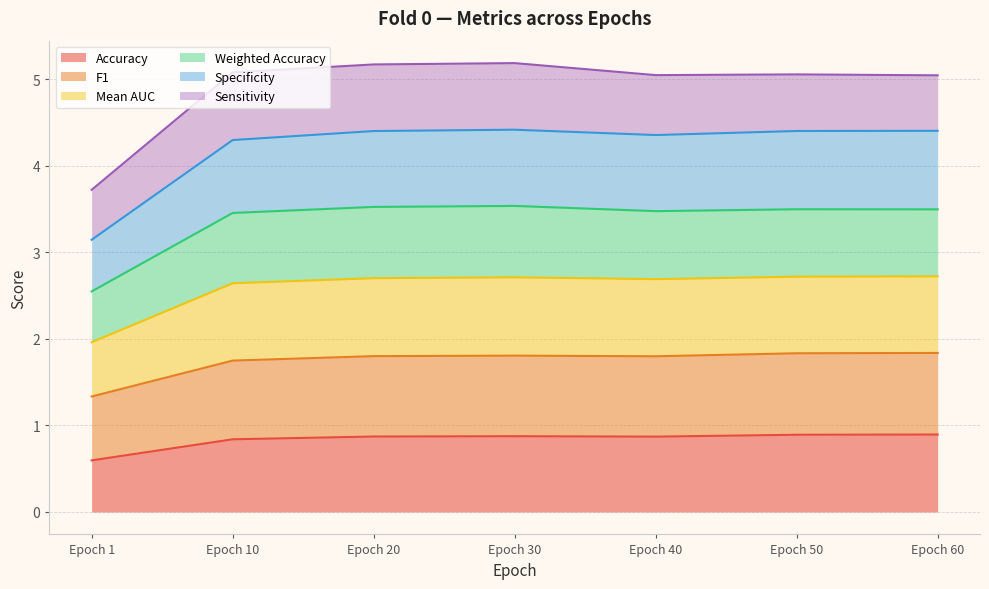

True or false: F1 and Mean AUC intersect in this chart.

False